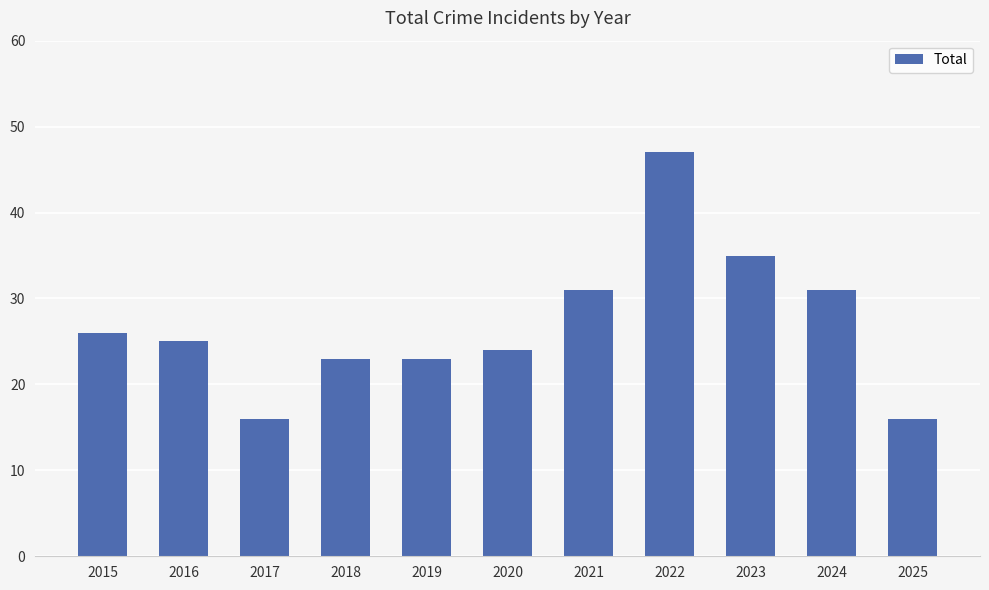

Count the number of data series in this chart.

1